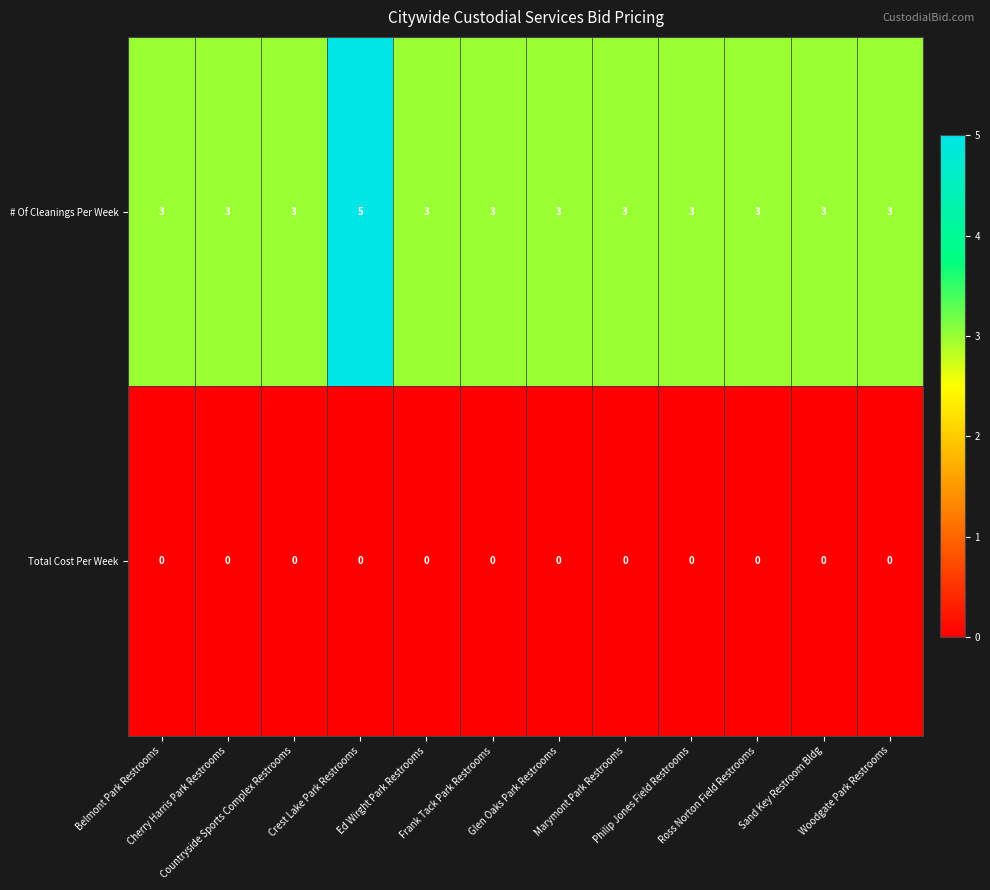

List the series in order of their overall mean, highest first.

# Of Cleanings Per Week, Total Cost Per Week